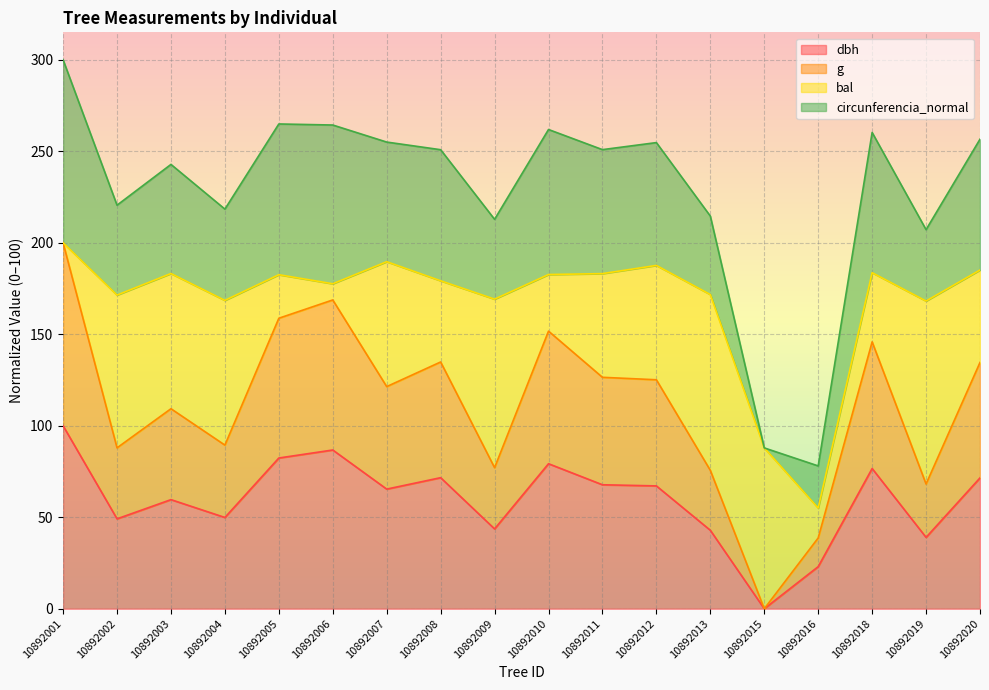

How many interior local valleys does the dbh series have?

6